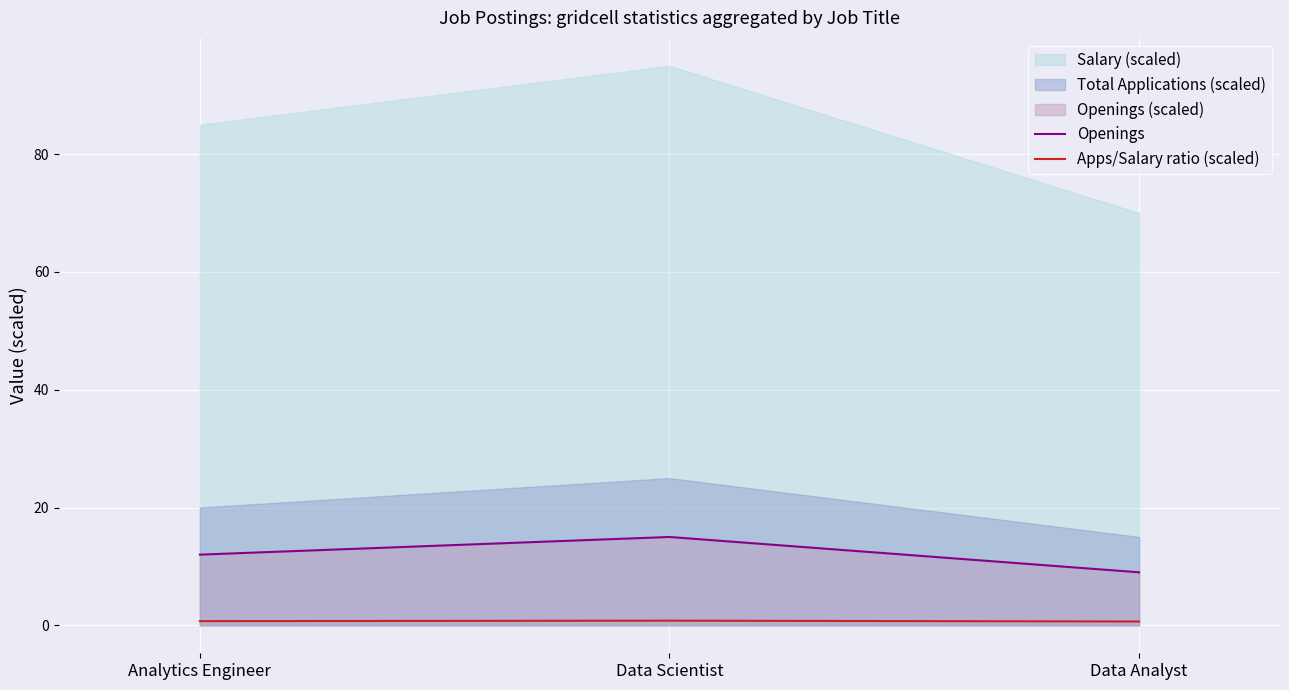

Count the number of categories in the chart.

3